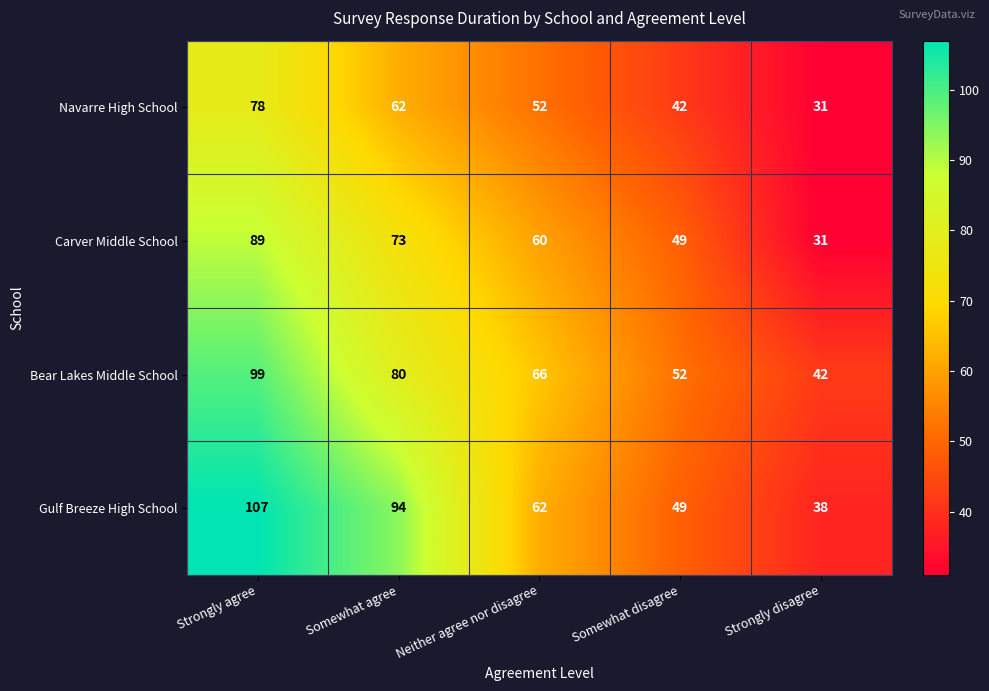

Count the number of data series in this chart.

4